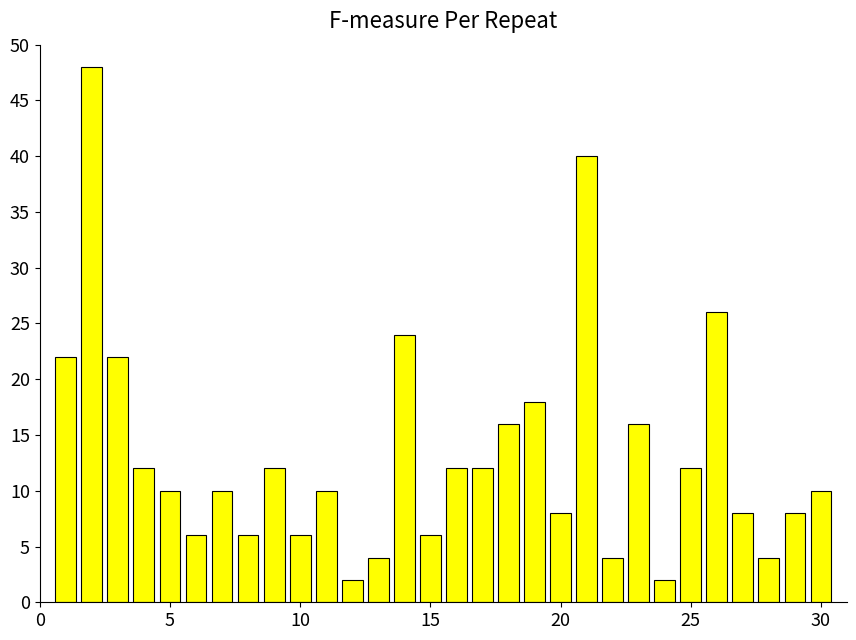

Does the chart contain stacked bars?

No